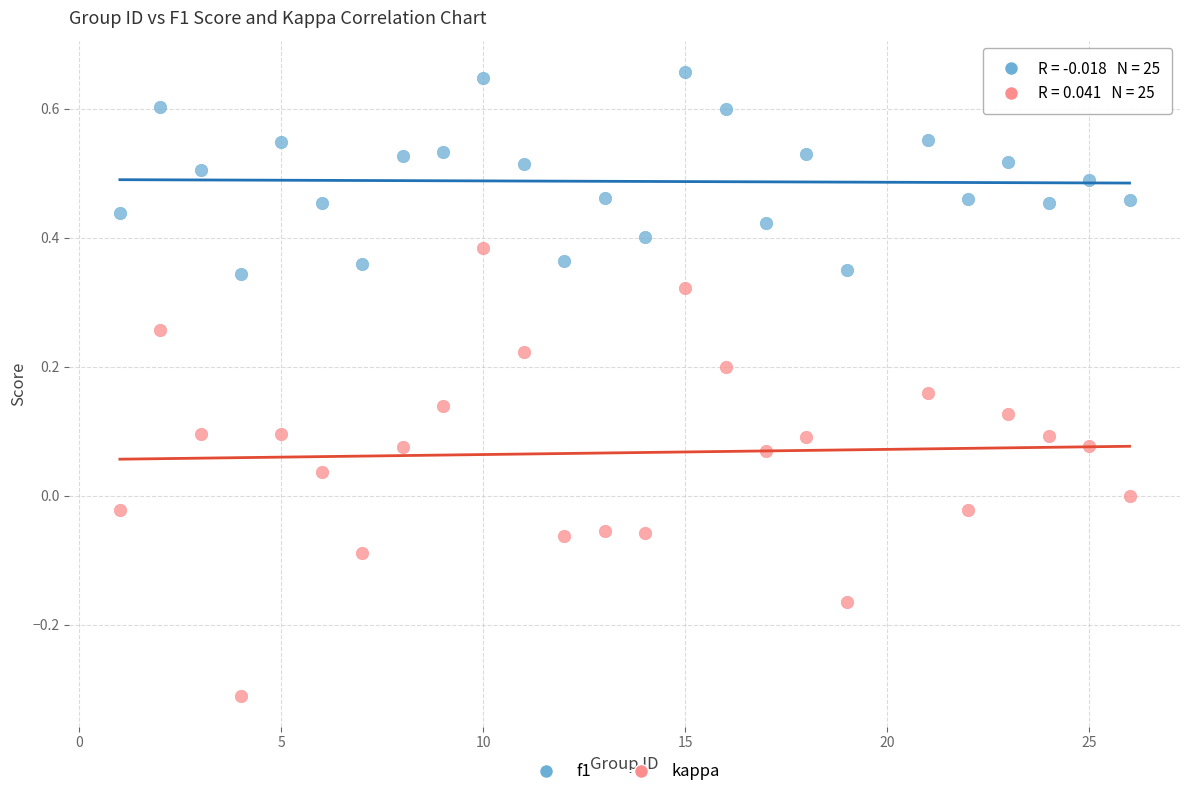

Which series has the largest Y range (max minus min)?

kappa